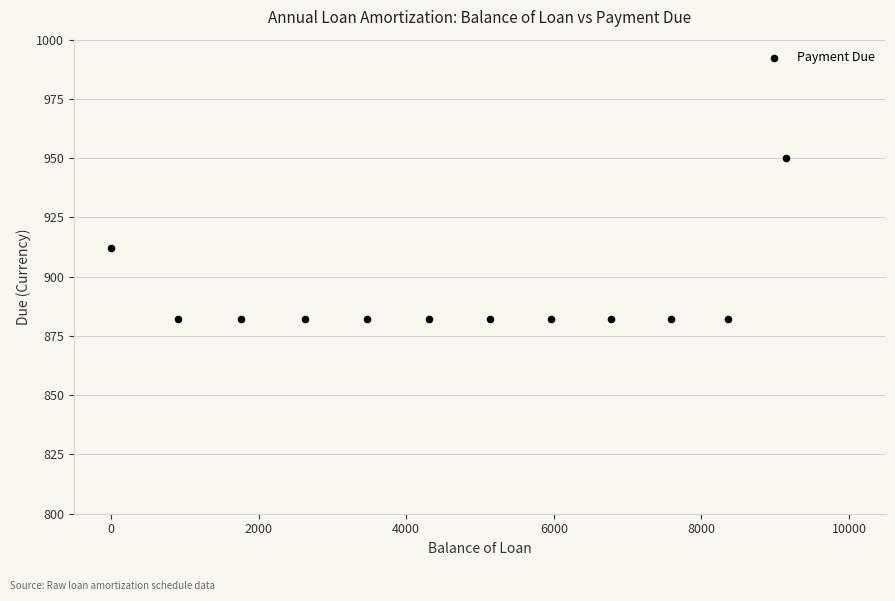

What is the average X value?

4670.2